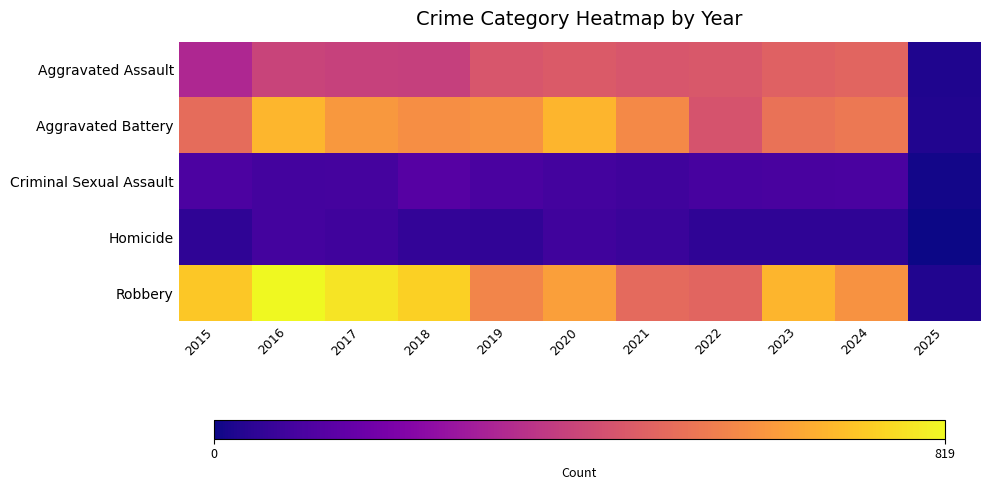

Which has a higher value, 2022 or 2025?

2022